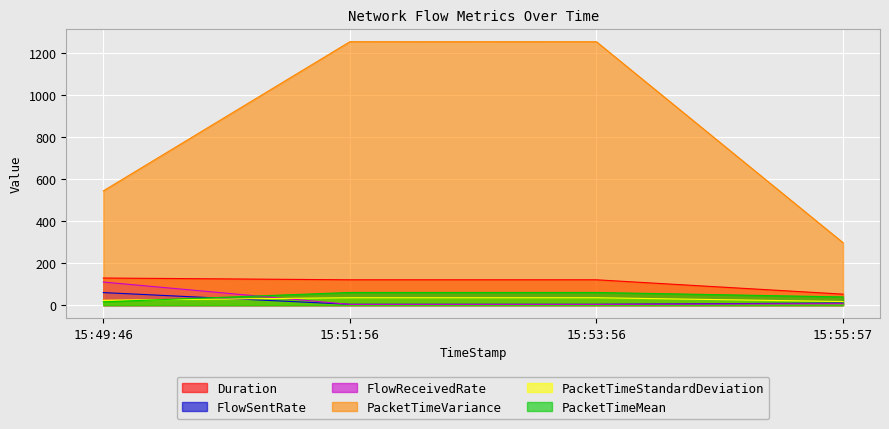

True or false: PacketTimeStandardDeviation has more than 1 interior local peaks.

False